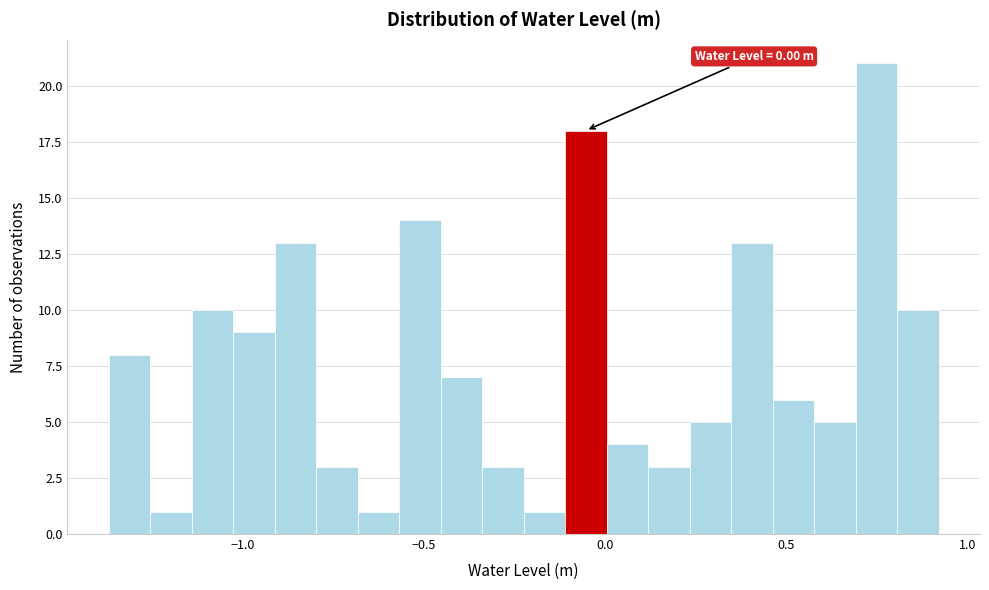

Around what value on the x-axis is the tallest bar? Give the approximate position of its centre, as read against the axis.

0.75